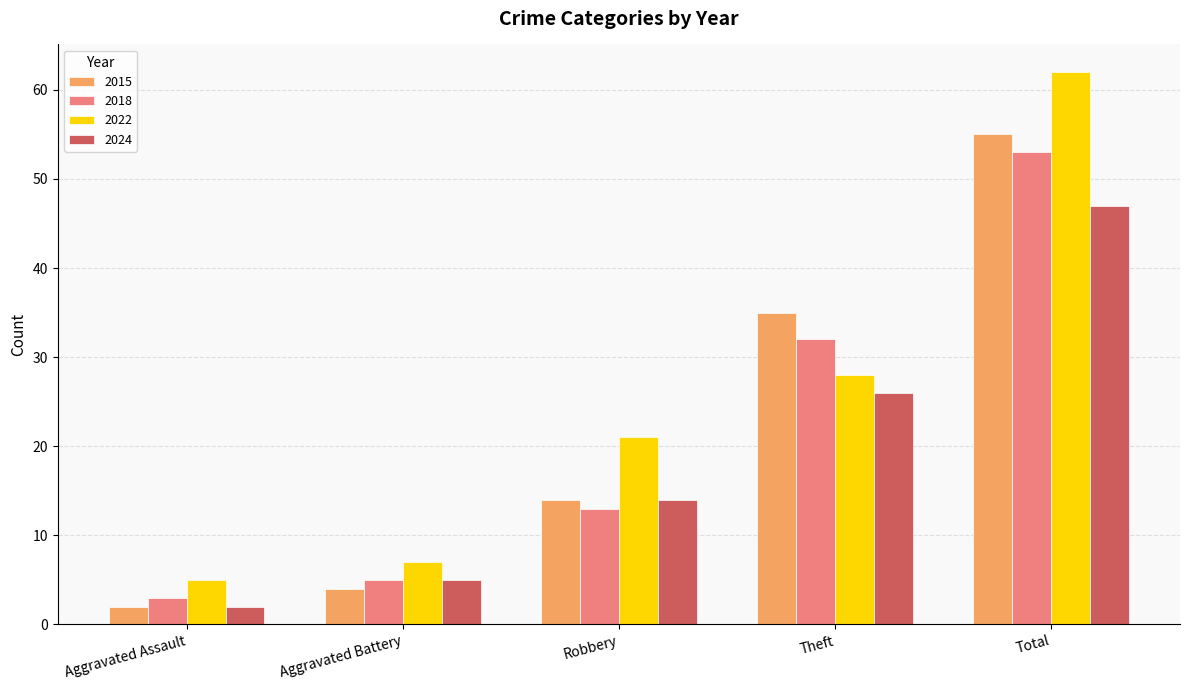

What is the average value of the 2024 series?

19